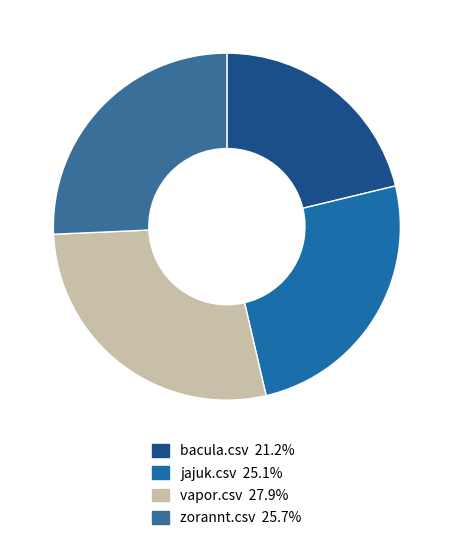

Combined, what portion of the pie is jajuk.csv and bacula.csv?

46.4%